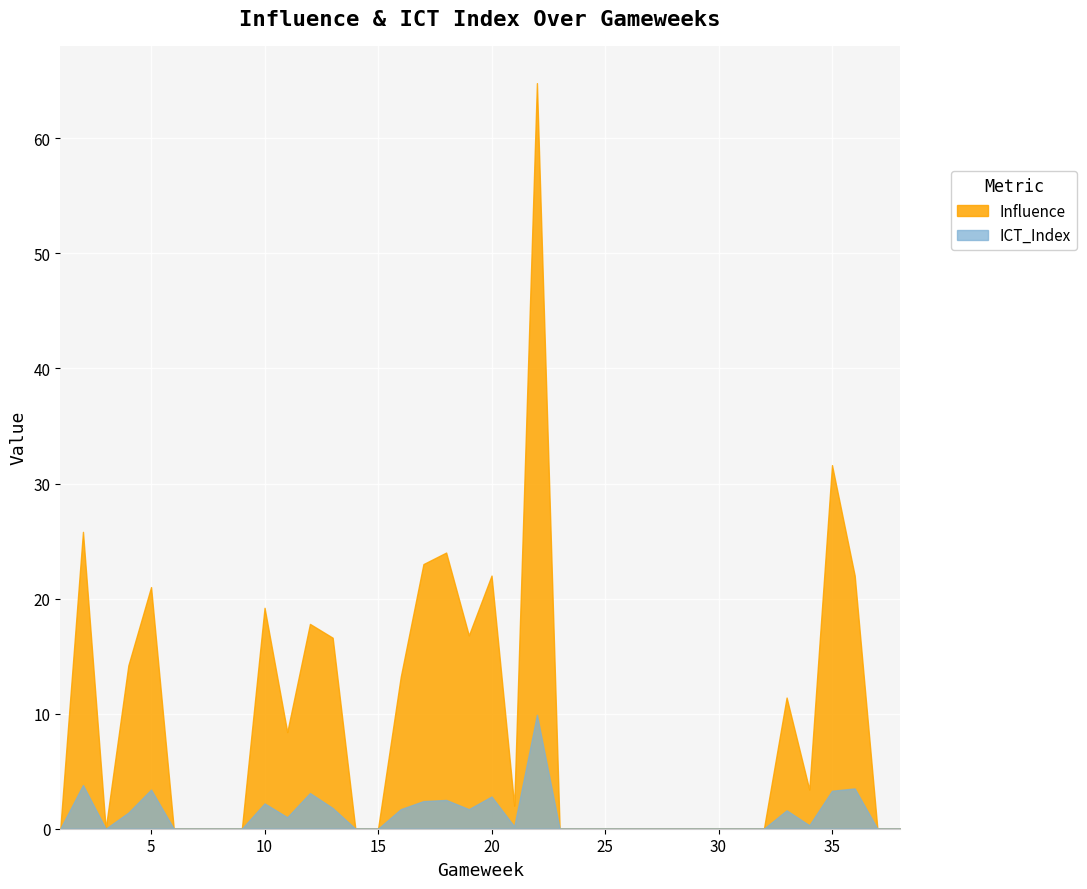

Reading left to right, what are all the values shown in this chart?

Influence: 1=0.0	2=25.8	3=0.0	4=14.2	5=21.0	6=0.0	7=0.0	8=0.0	9=0.0	10=19.2	11=8.4	12=17.8	13=16.6	14=0.0	15=0.0	16=13.2	17=23.0	18=24.0	19=16.8	20=22.0	21=2.0	22=64.8	23=0.0	24=0.0	25=0.0	26=0.0	27=0.0	28=0.0	29=0.0	30=0.0	31=0.0	32=0.0	33=11.4	34=3.4	35=31.6	36=22.0	37=0.0	38=0.0
ICT_Index: 1=0.0	2=3.8	3=0.0	4=1.4	5=3.4	6=0.0	7=0.0	8=0.0	9=0.0	10=2.2	11=1.0	12=3.1	13=1.8	14=0.0	15=0.0	16=1.7	17=2.4	18=2.5	19=1.7	20=2.8	21=0.2	22=9.9	23=0.0	24=0.0	25=0.0	26=0.0	27=0.0	28=0.0	29=0.0	30=0.0	31=0.0	32=0.0	33=1.6	34=0.3	35=3.3	36=3.5	37=0.0	38=0.0